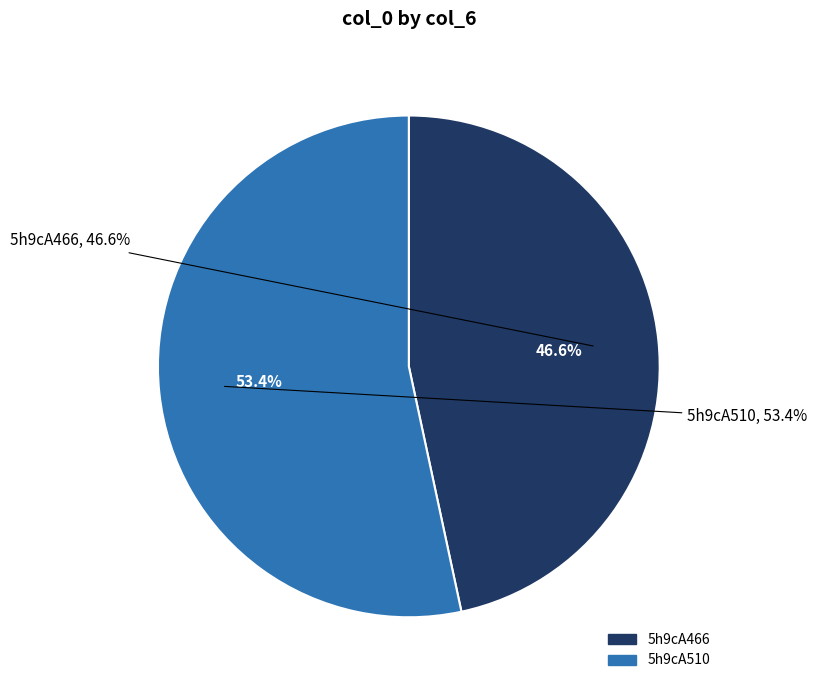

Do 5h9cA510 and 5h9cA466 together represent more than half of the pie?

Yes